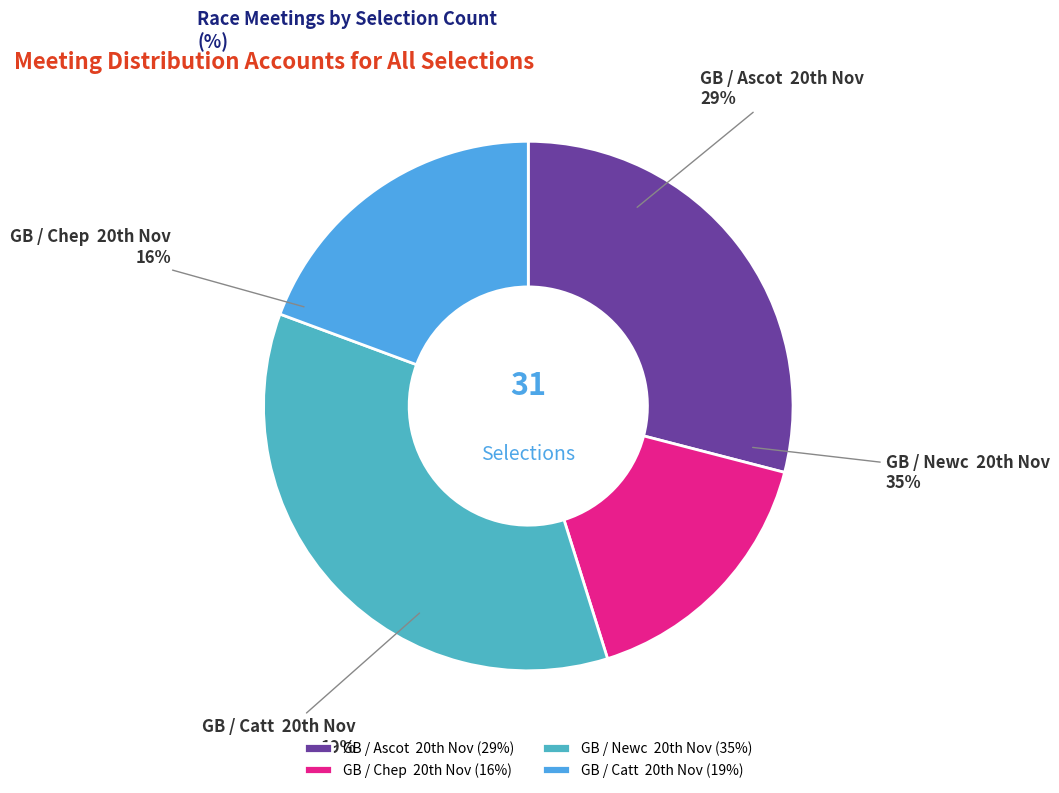

Which category has the smallest portion of the pie?

GB / Chep  20th Nov